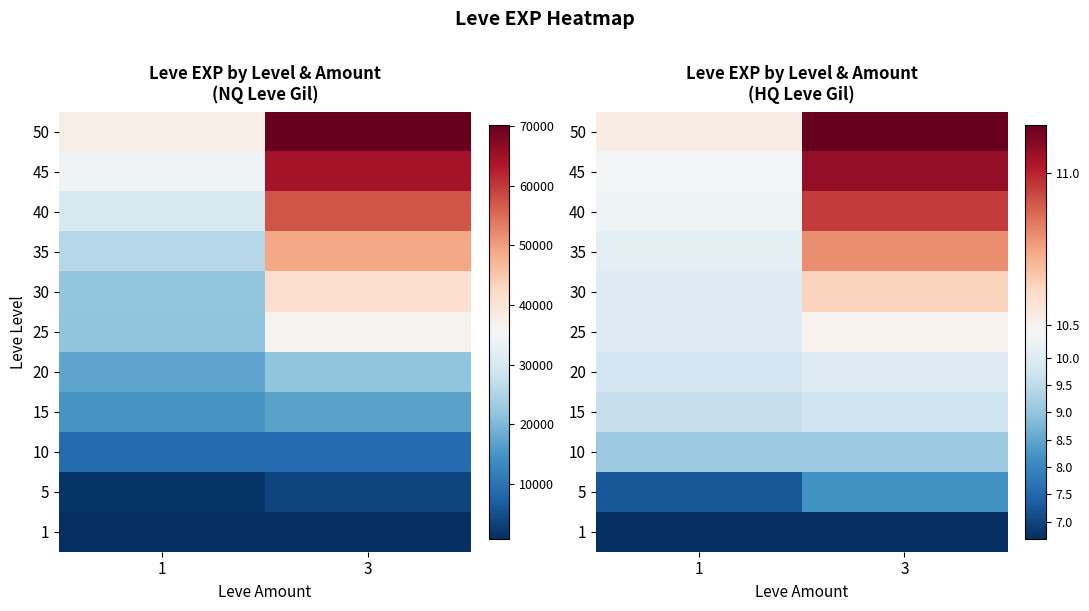

At 1, list the series in order from smallest to largest.

1, 5, 10, 15, 20, 25, 30, 35, 40, 45, 50